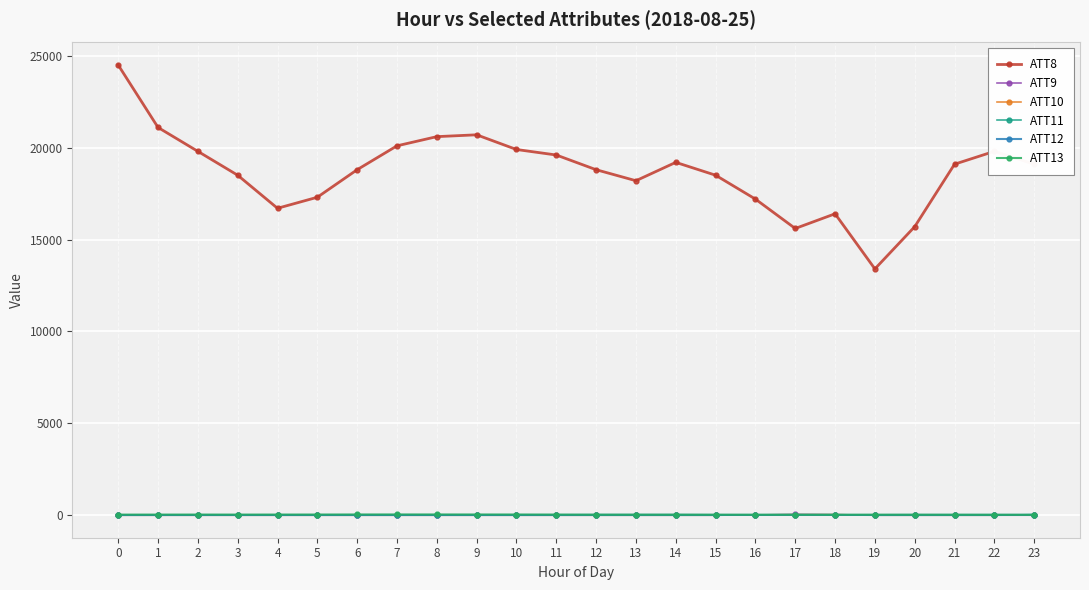

True or false: ATT9 and ATT8 cross at least once.

False